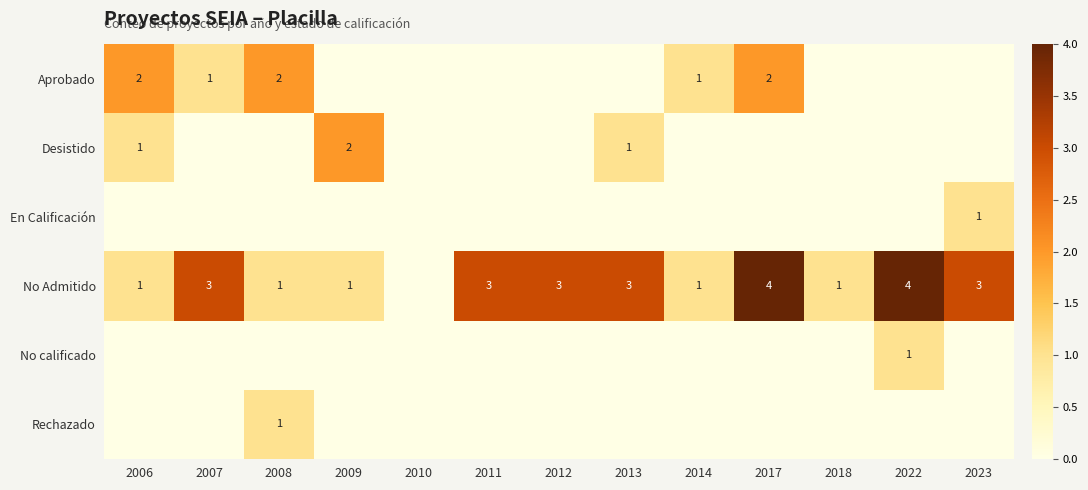

The value of No Admitido at 2012 is 5. True or false?

False